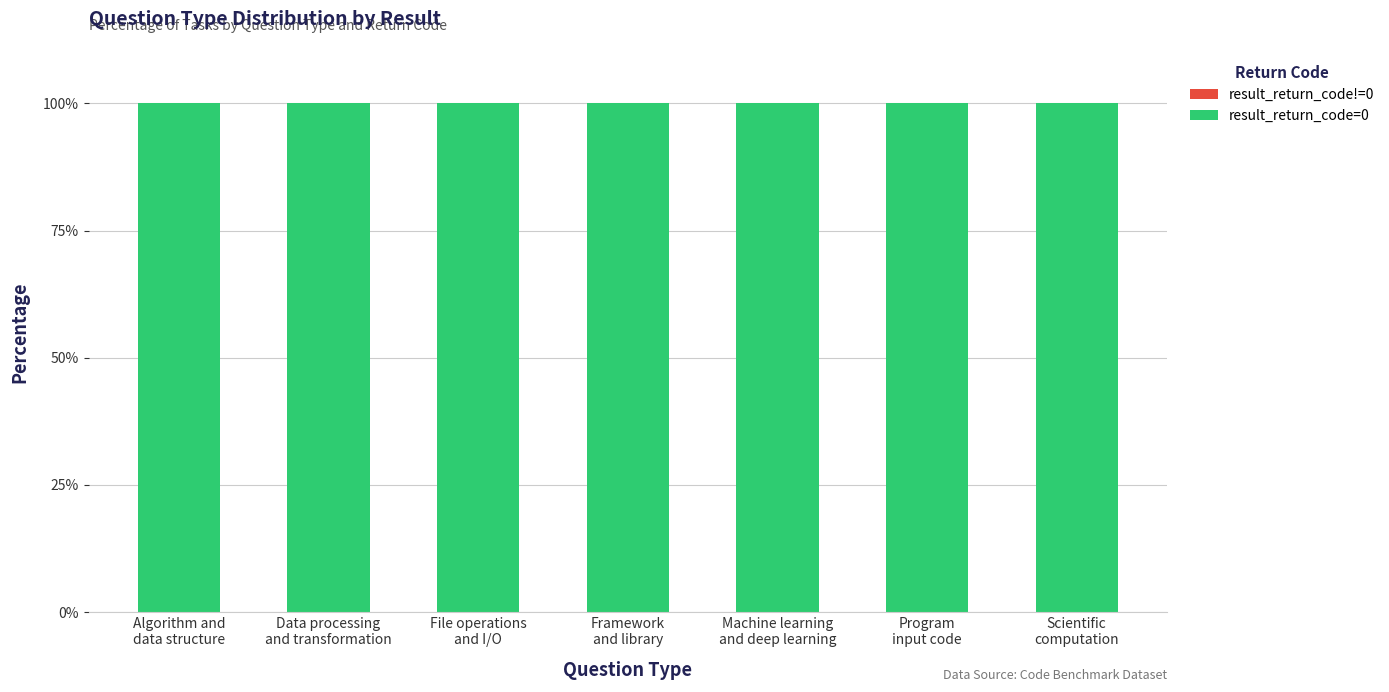

Reading left to right, extract all data points from this chart.

result_return_code!=0: 0	0	0	0	0	0	0
result_return_code=0: 100	100	100	100	100	100	100